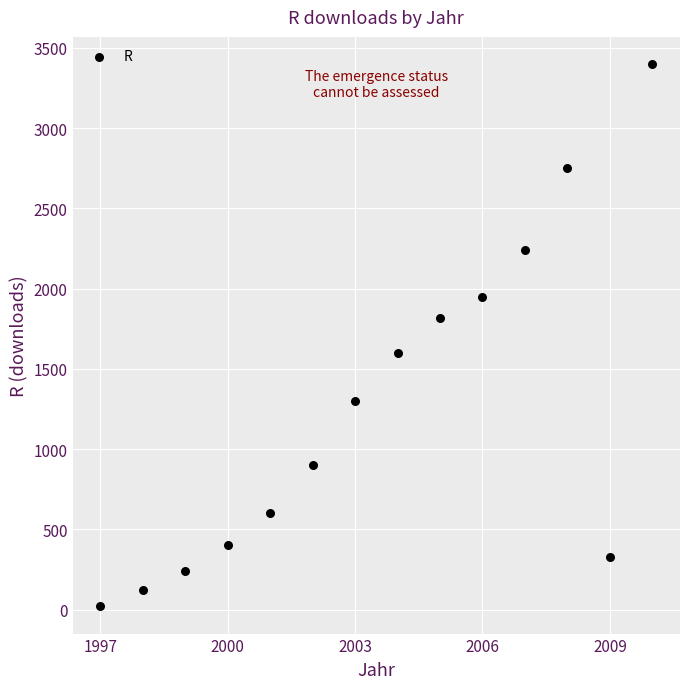

What is the range of X values (max minus min)?

13